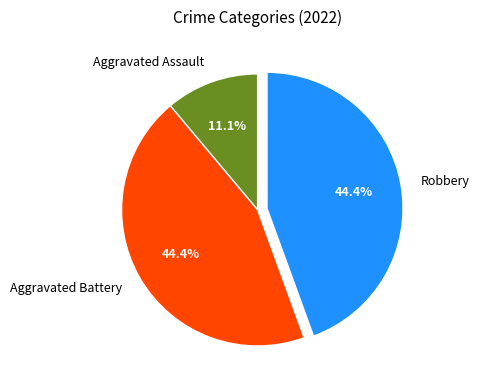

Is there any slice that represents more than half of the pie?

No